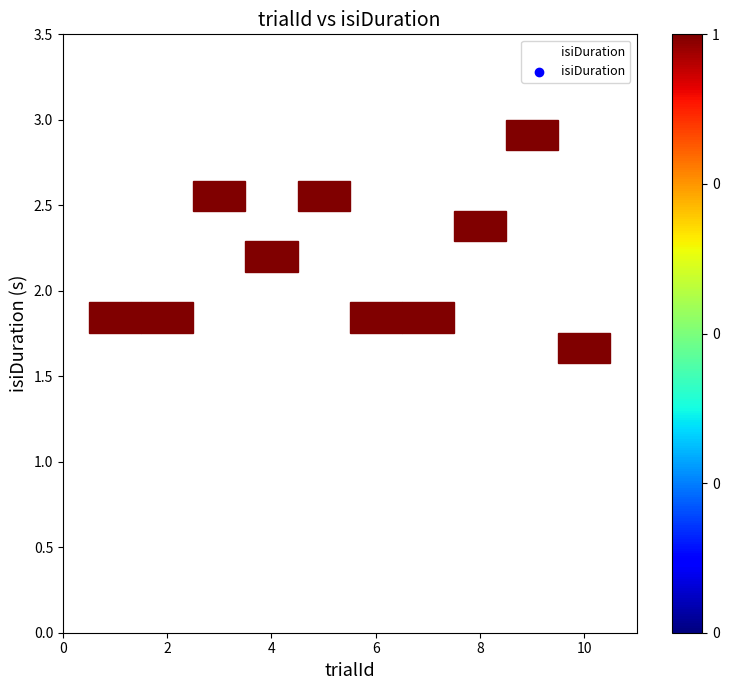

What is the average Y value?

2.2